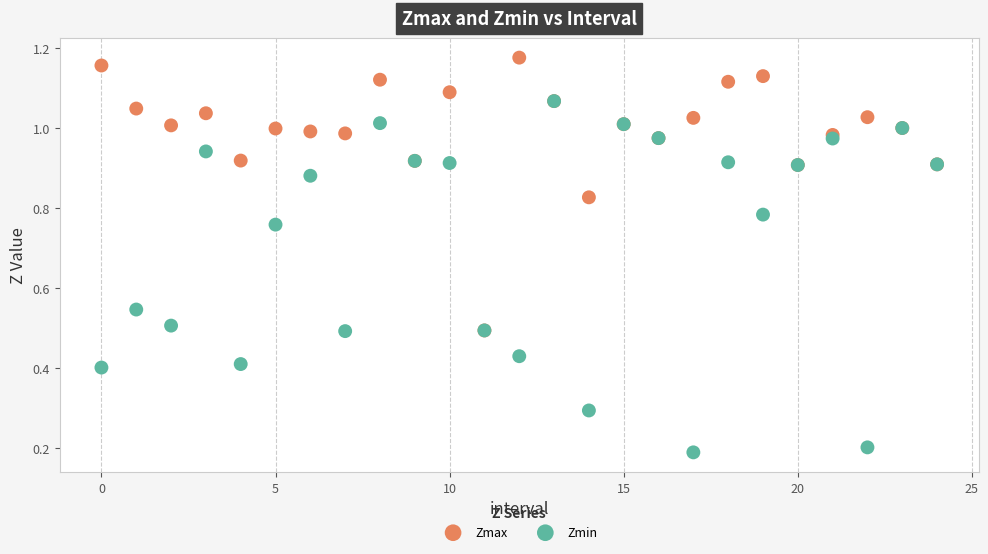

Which series has the widest spread of Y values?

Zmin